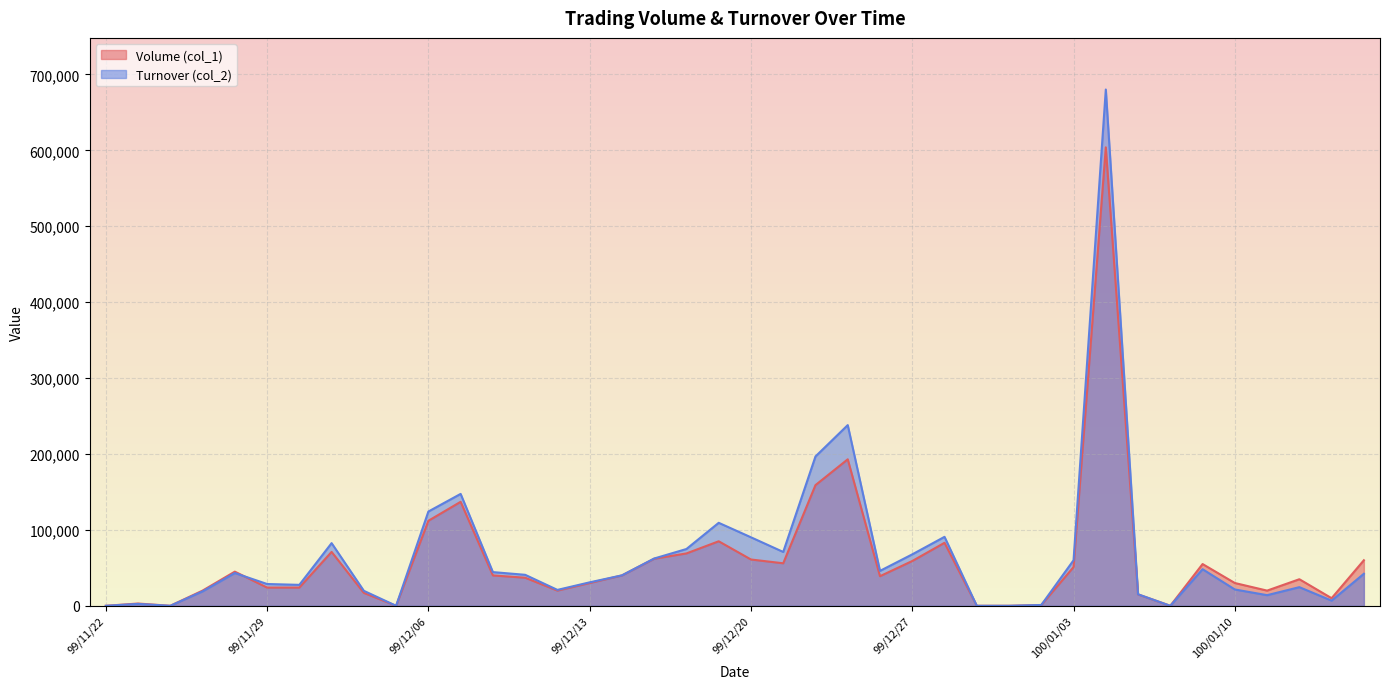

The value of Volume (col_1) at 100/01/11 is 20000. True or false?

True